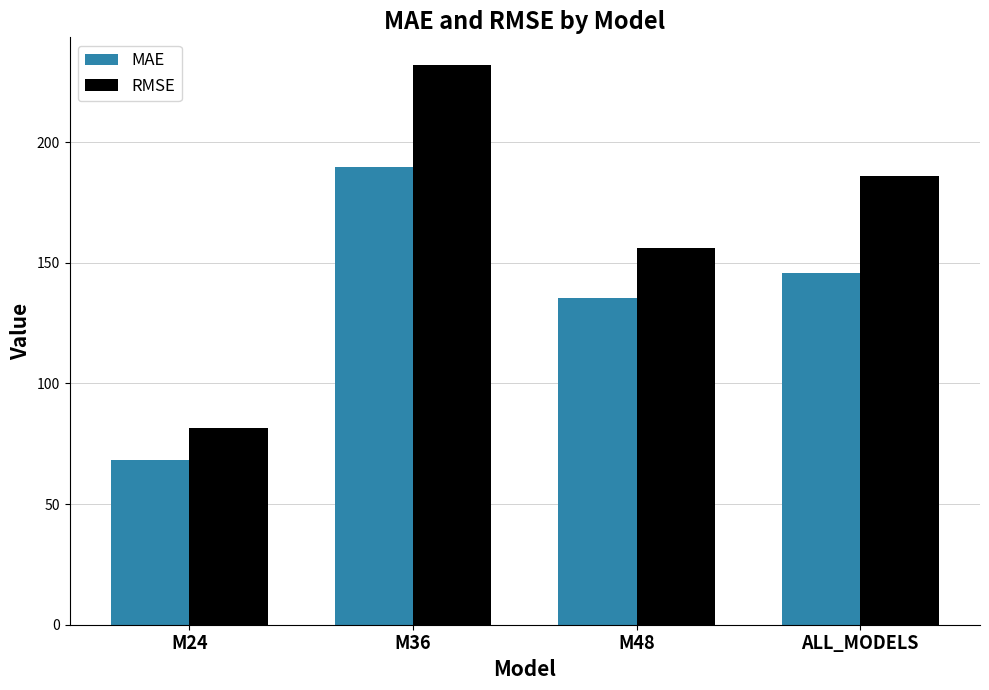

How many bars are there in each group?

2